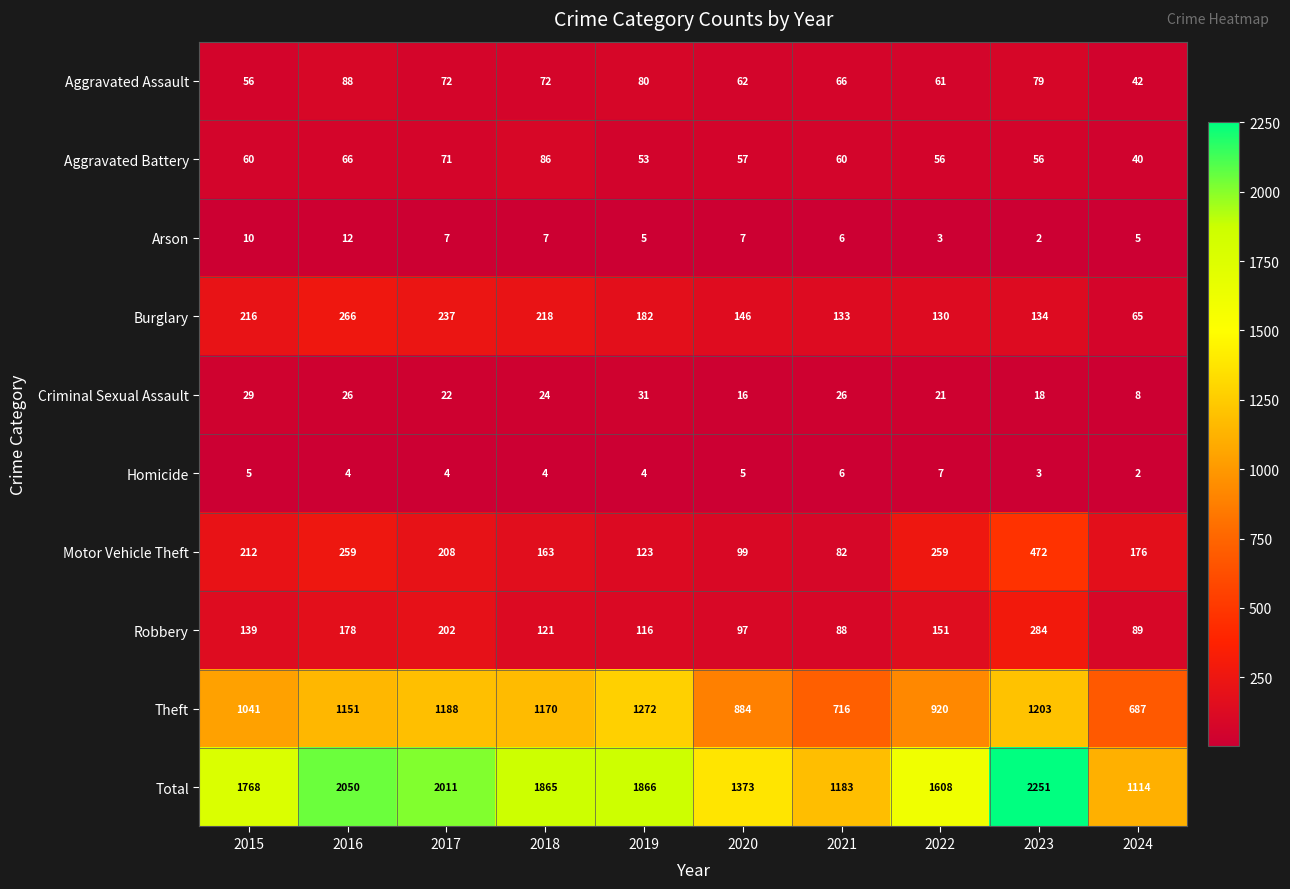

What value does the Robbery series have at 2017?

202